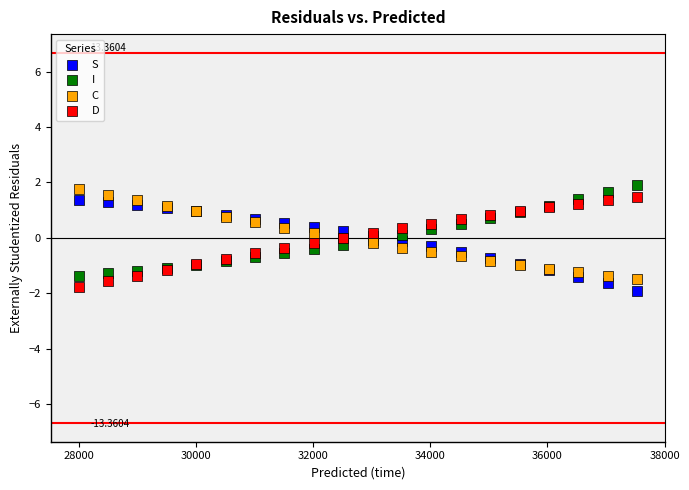

Which series contains the highest Y value?

I